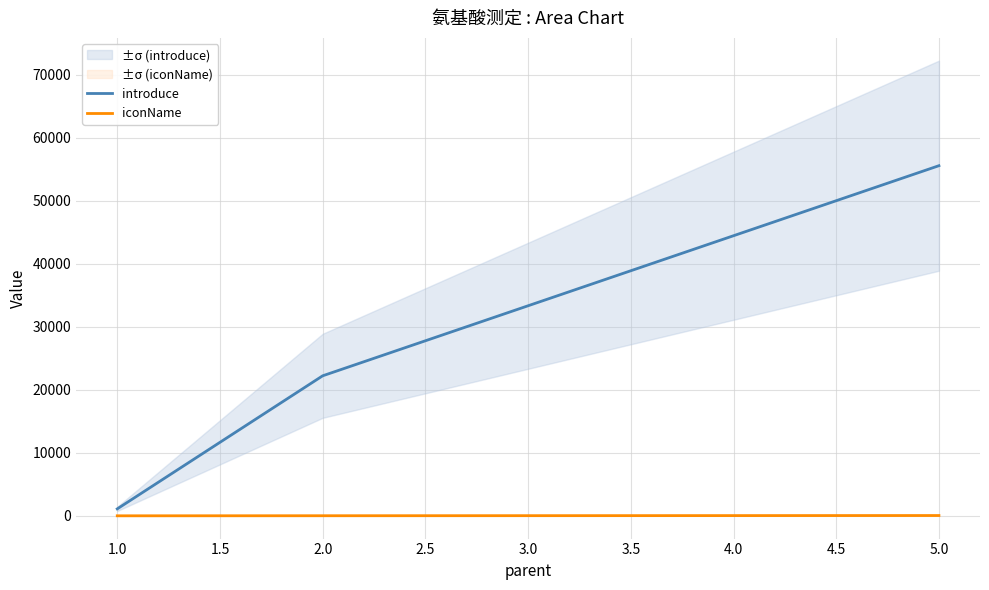

Is the value of introduce at 1.0 greater than the value of iconName at 5.0?

Yes